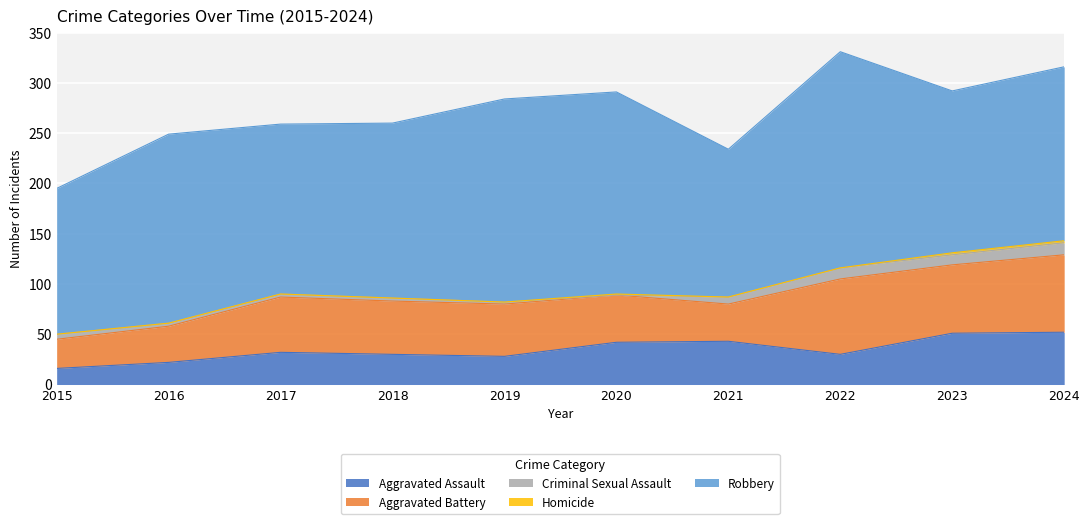

What is the value of the Criminal Sexual Assault point at the 2nd from the left?

3